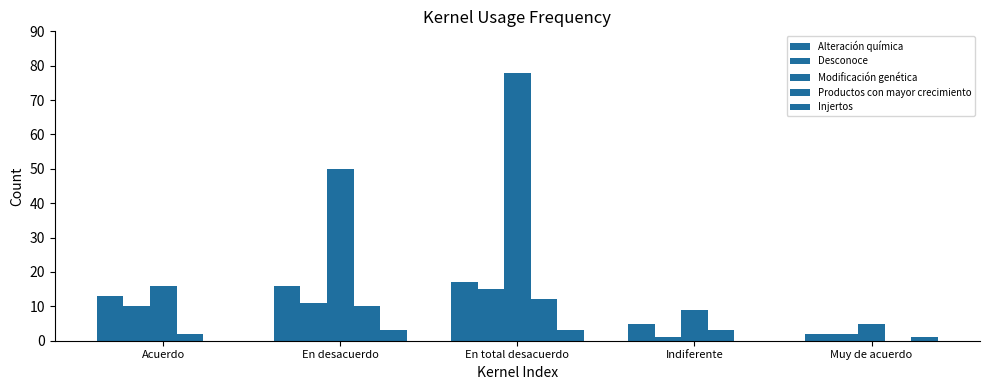

Which series has the widest spread of values?

Modificación genética